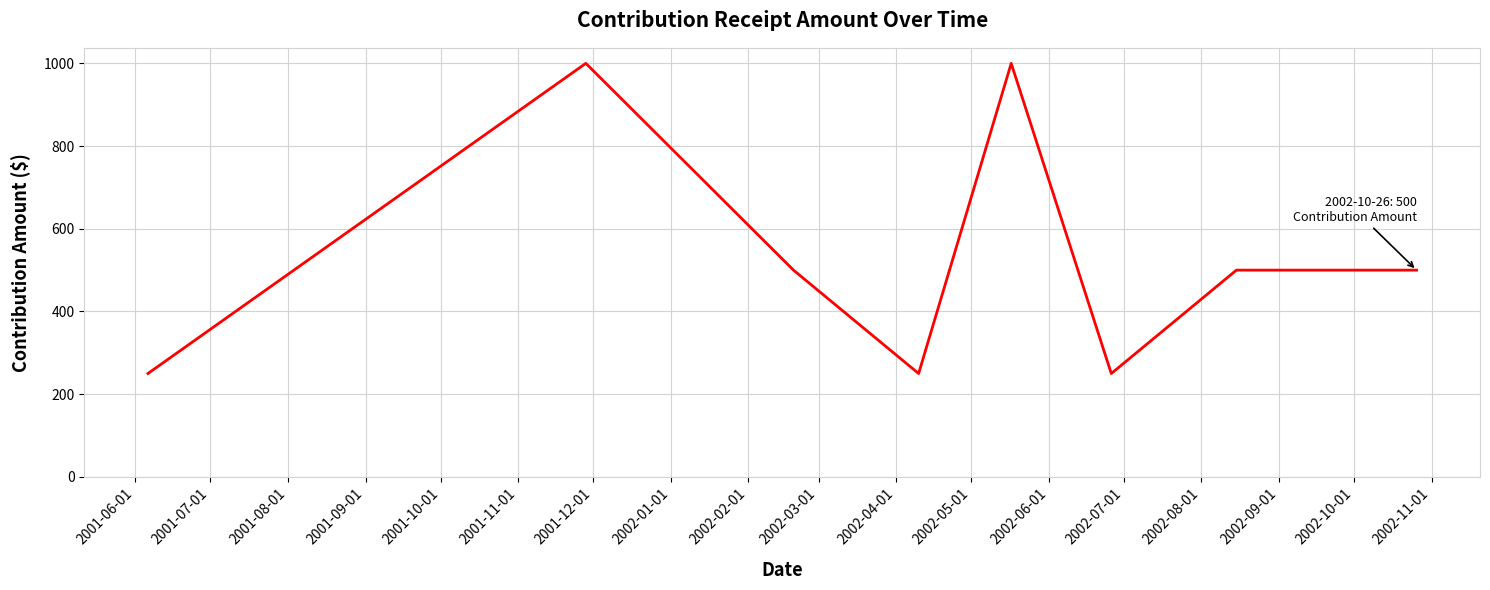

Reading right to left, list all the values displayed in this chart.

500	500	250	1000	250	500	1000	250